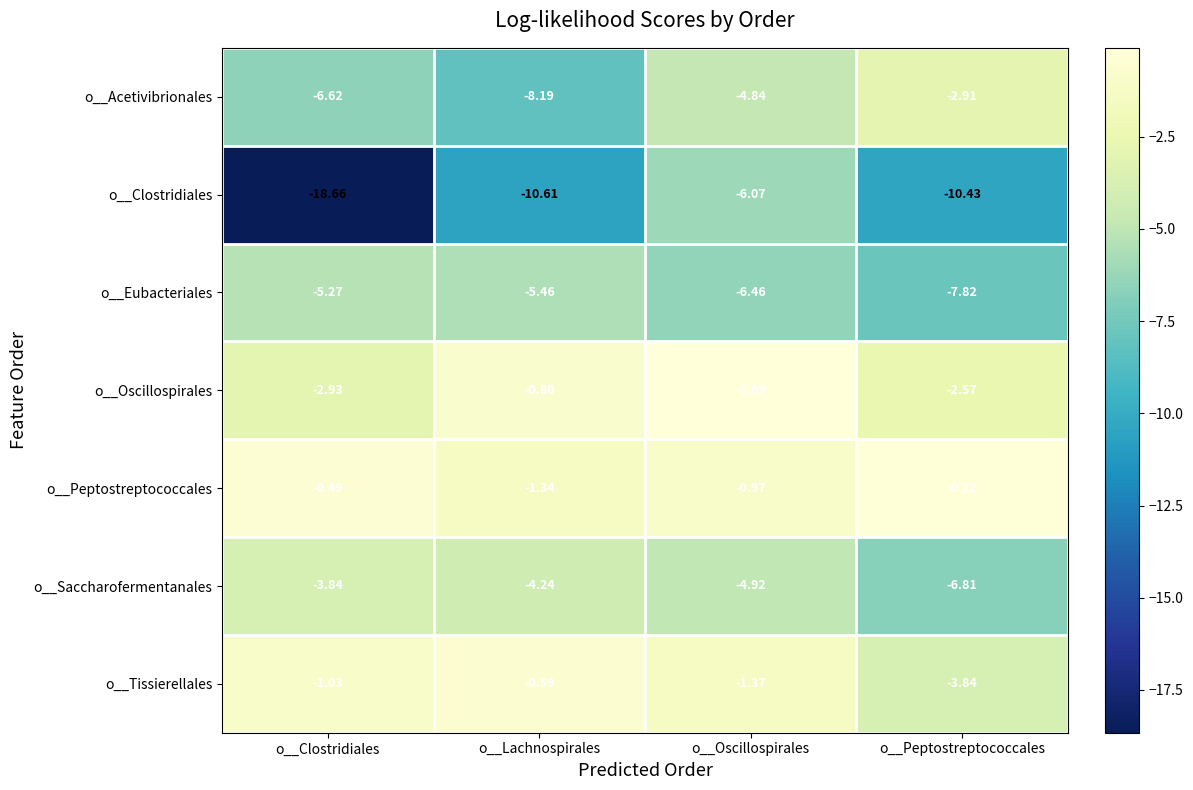

Which category has the lowest value across all series?

o__Clostridiales